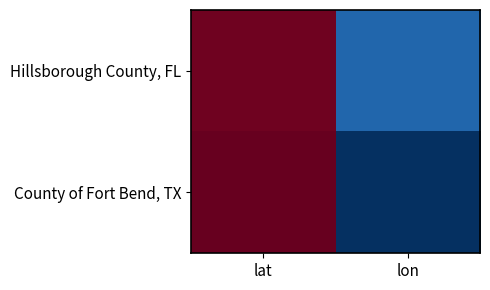

Reading right to left, what are all the values shown in this chart?

Hillsborough County, FL: lon=-82.3	lat=28.0
County of Fort Bend, TX: lon=-95.8	lat=29.6